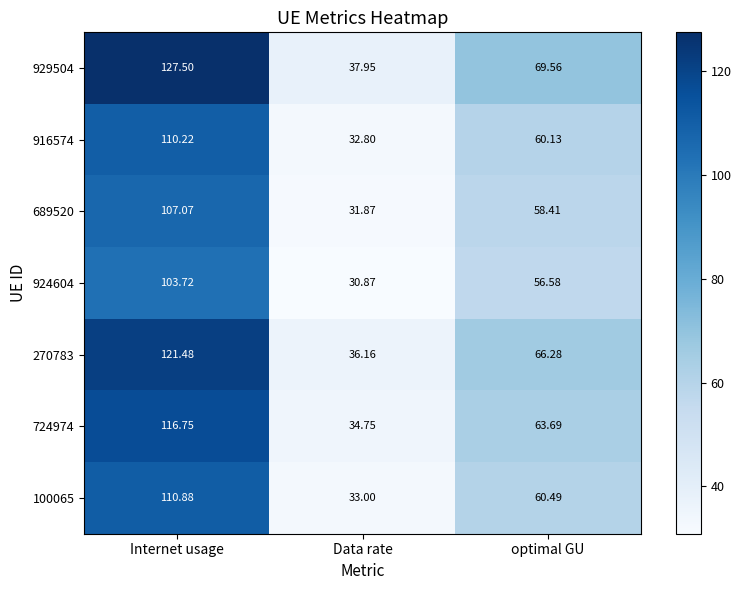

What is the minimum value shown in the chart?

30.9